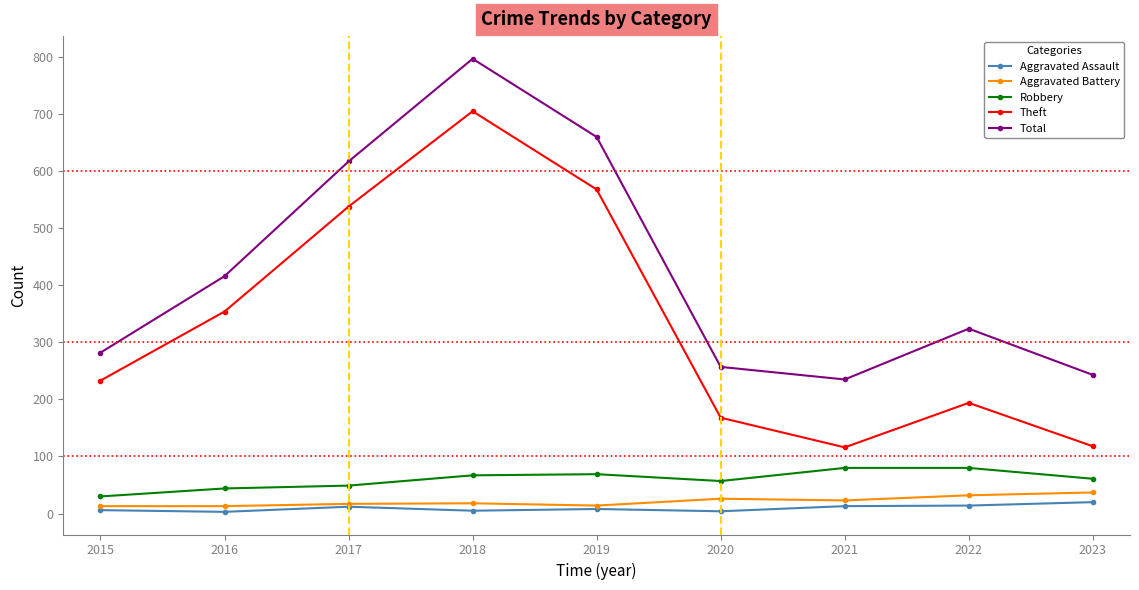

Which series changed the most between 2022 and 2023?

Total